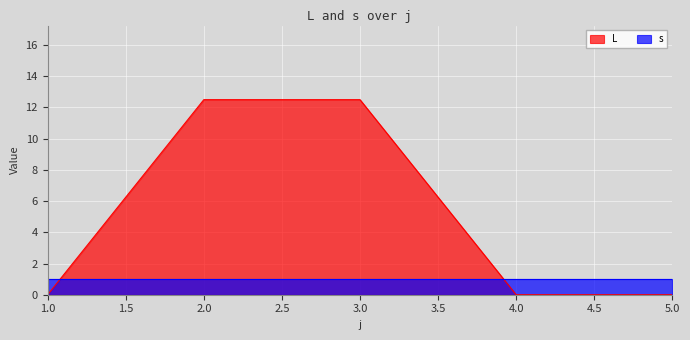

Count the number of categories in the chart.

5